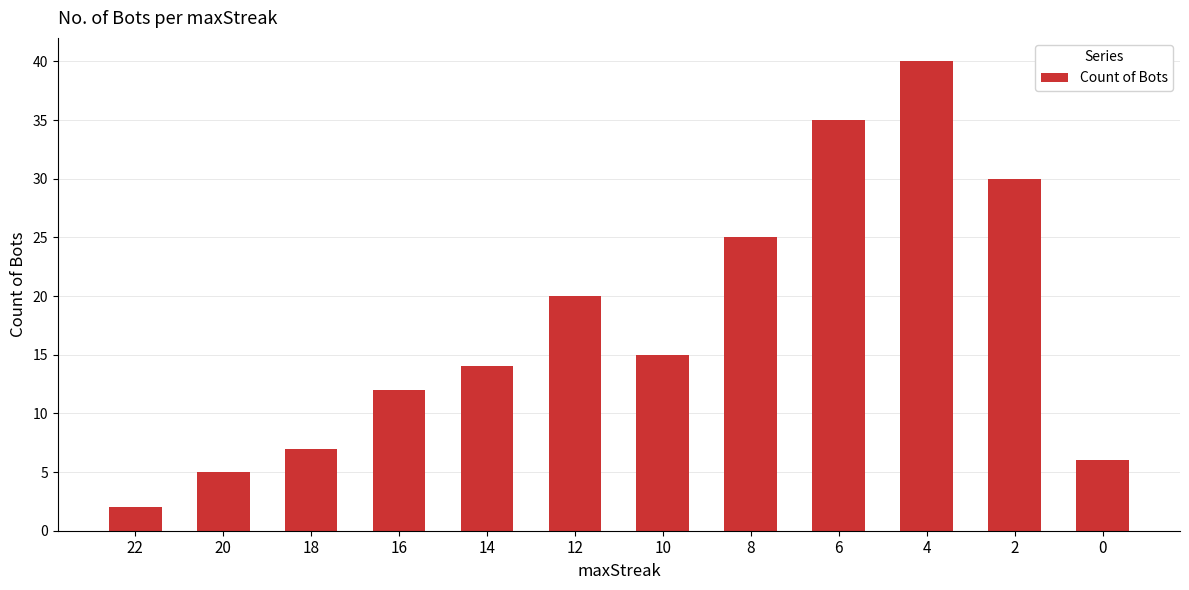

What is the value of the 2nd bar from the left?

5